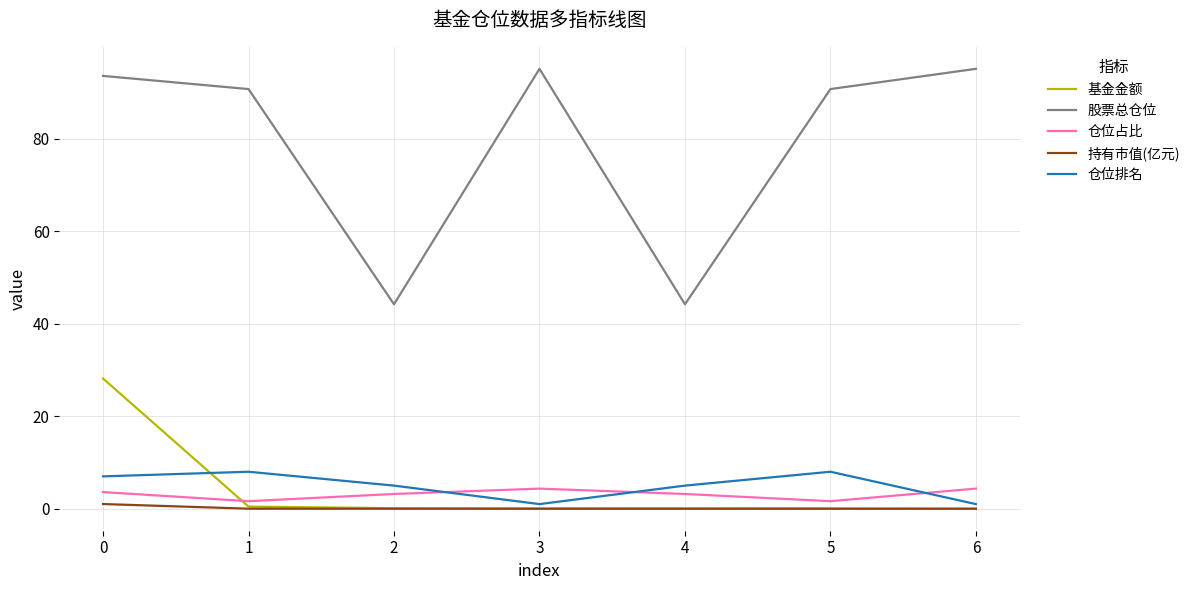

The value of 仓位排名 at 2 is 5.0. True or false?

True